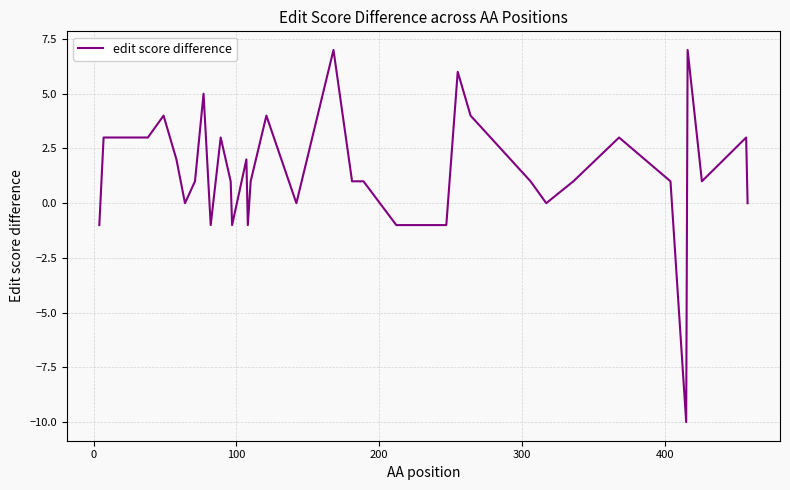

What is the difference between the maximum and minimum values?

17